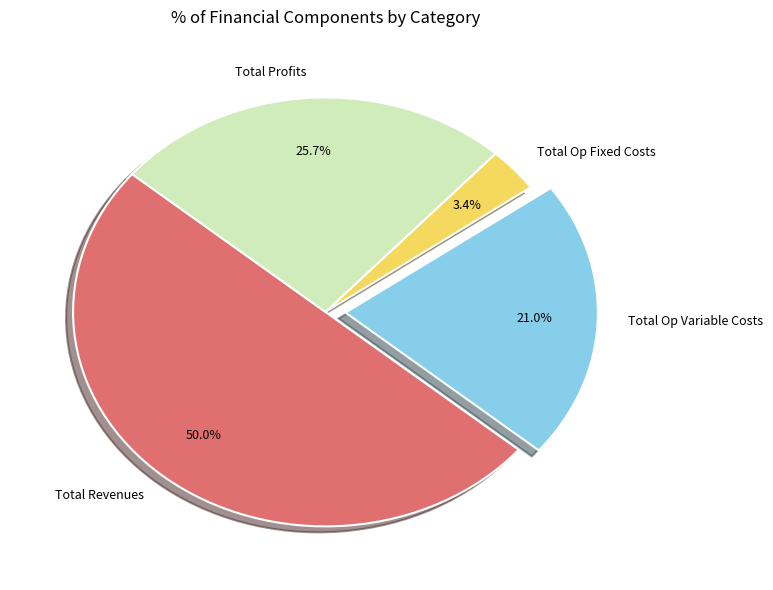

Between Total Op Fixed Costs and Total Revenues, which is larger?

Total Revenues